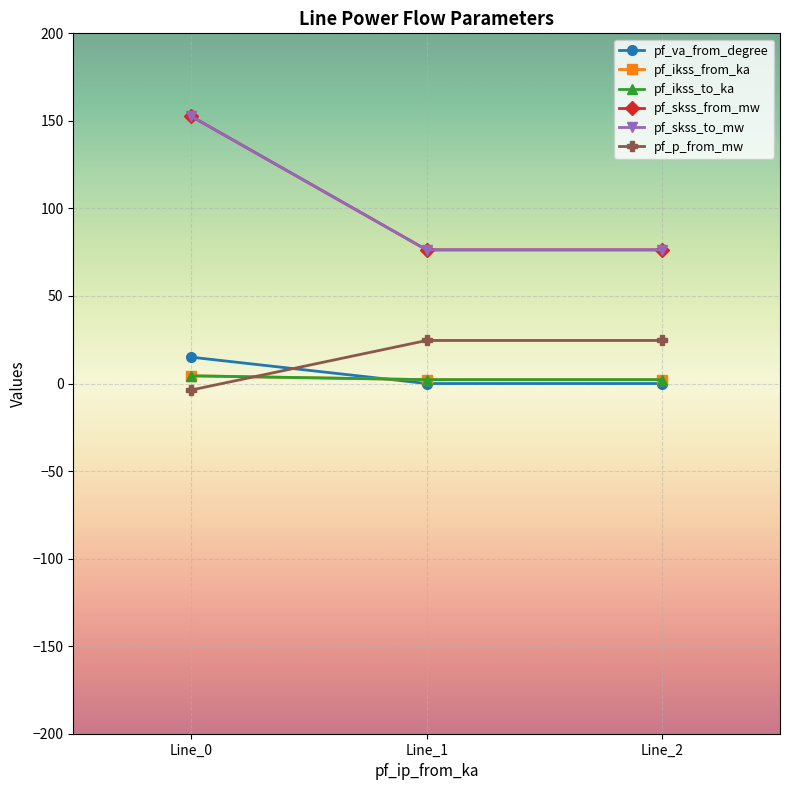

What is the maximum value shown in the chart?

152.7